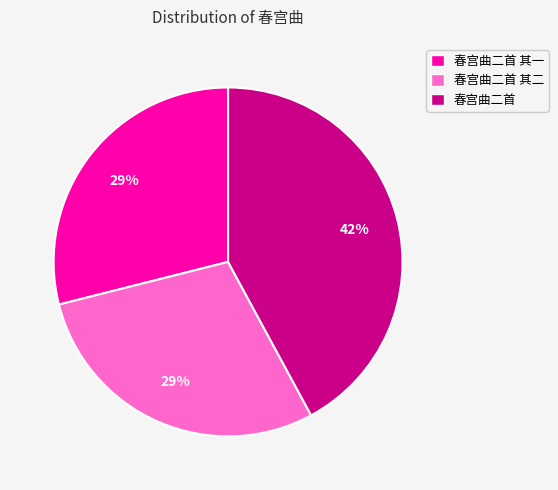

To the nearest percent, what is the difference between the largest and smallest slice percentages?

13%